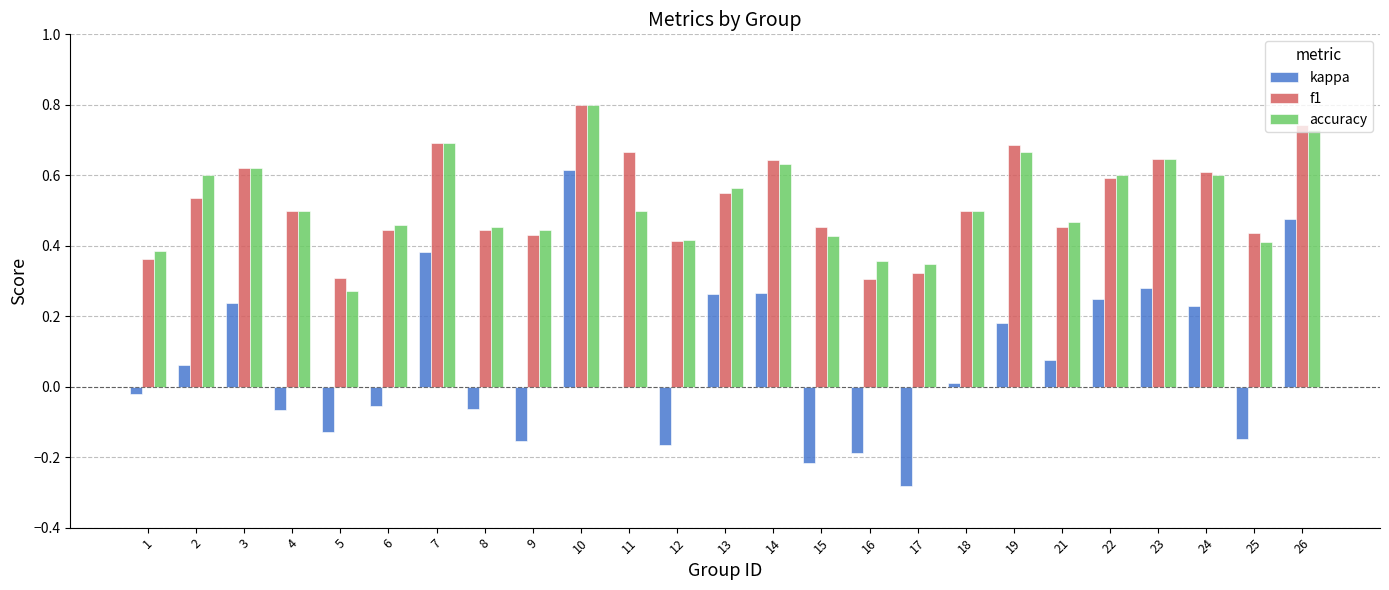

Is it true that accuracy equals 0.5 at 11?

True